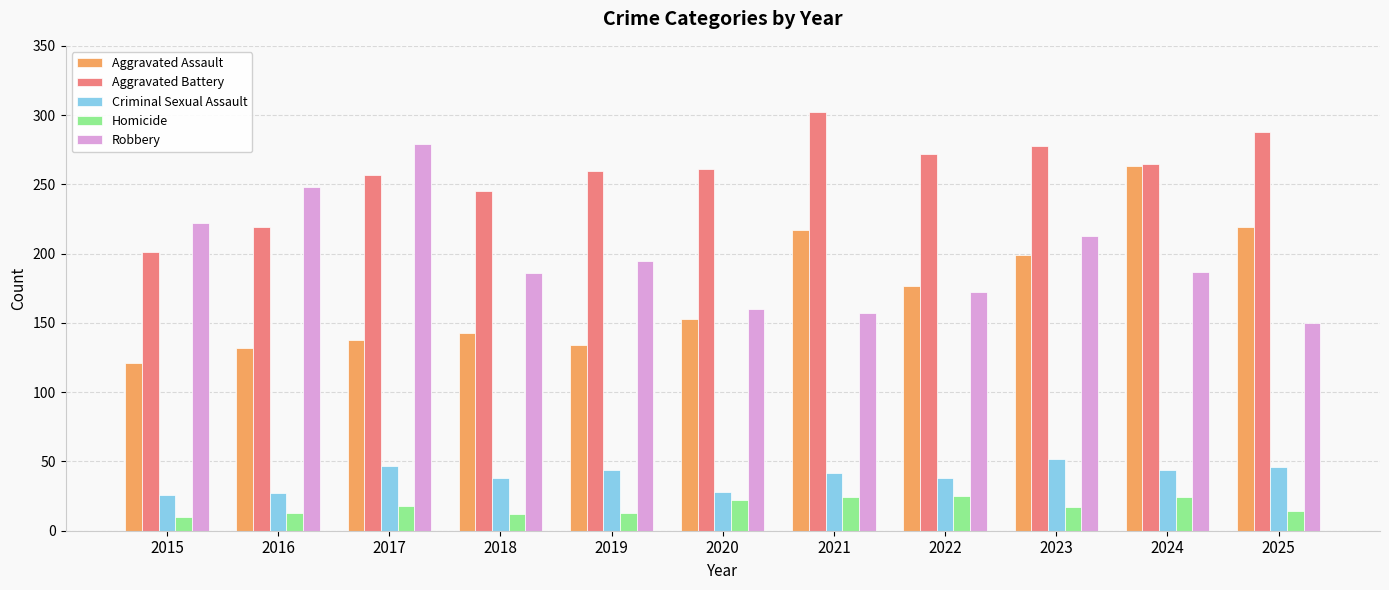

What is the difference between the maximum and minimum values in the Aggravated Battery series?

101